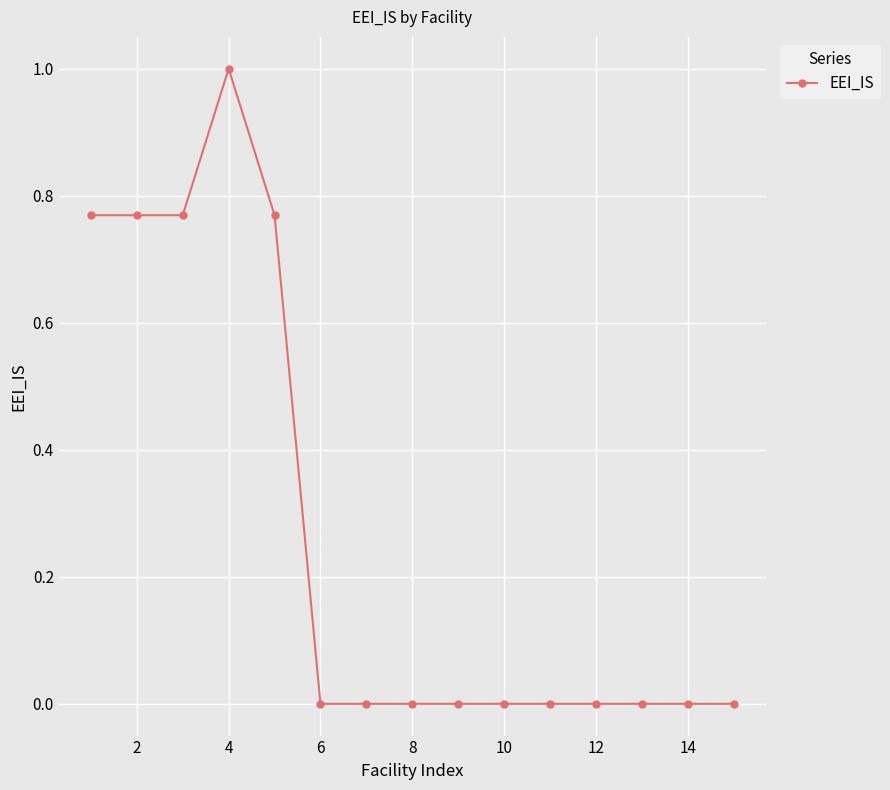

What is the maximum value shown in the chart?

1.0